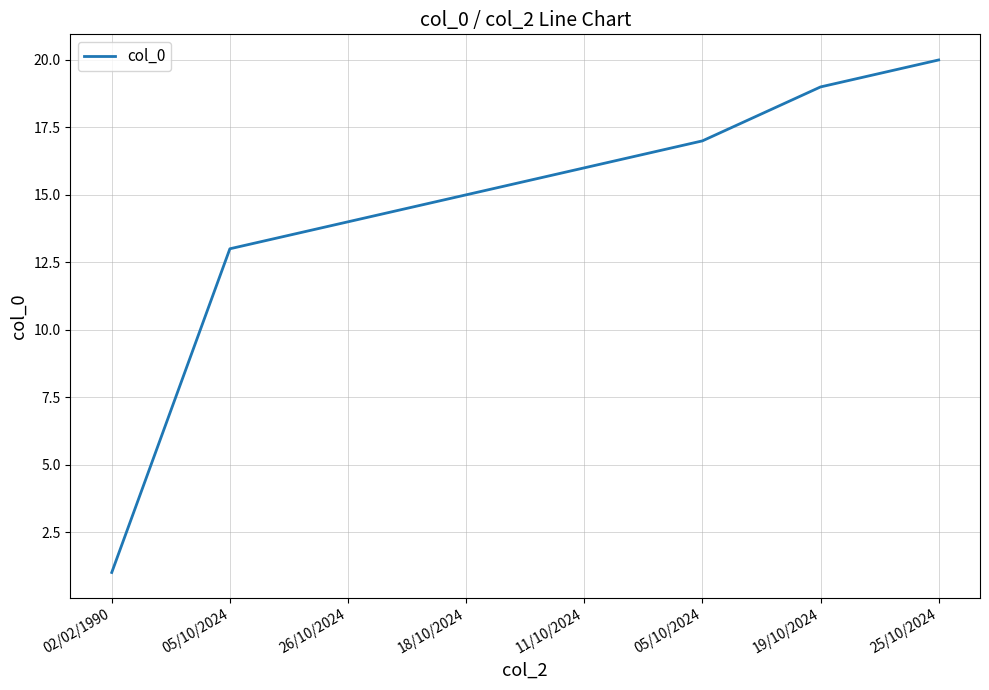

How many lines are shown in the chart?

1